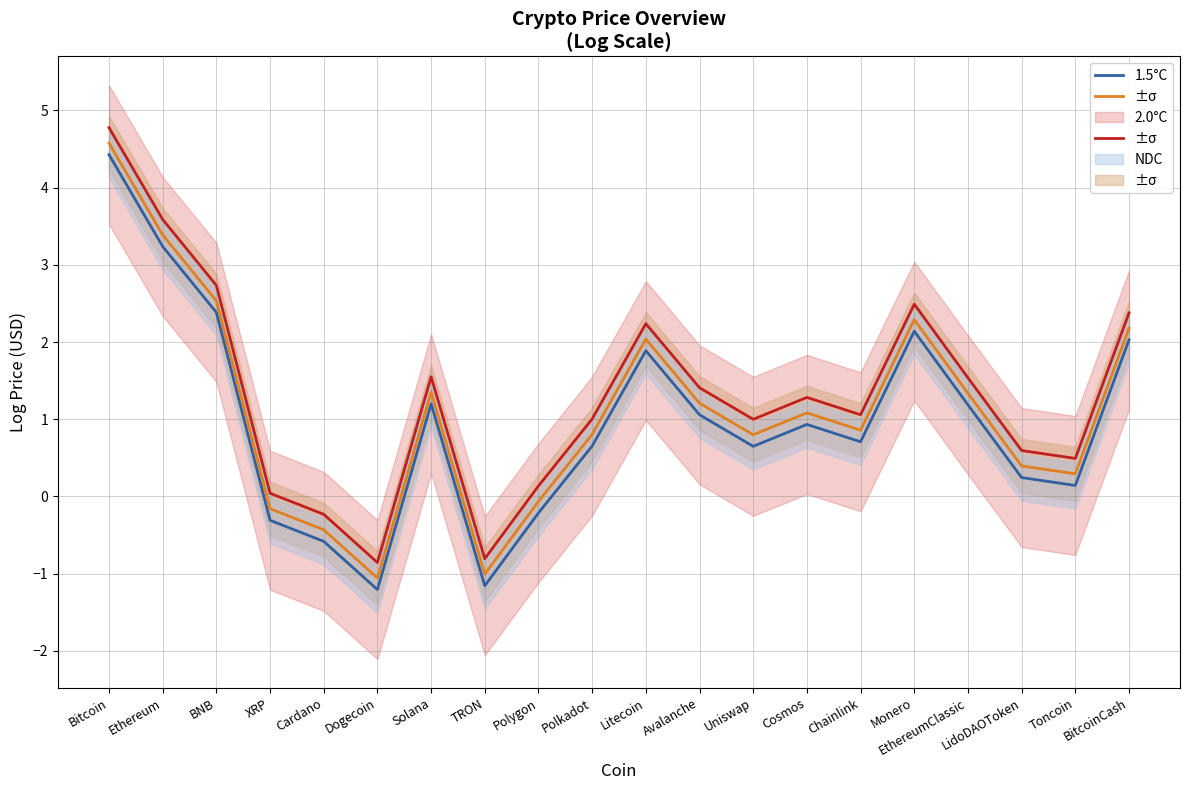

What is the sum of the 2.0°C values at BNB and Monero?

4.8